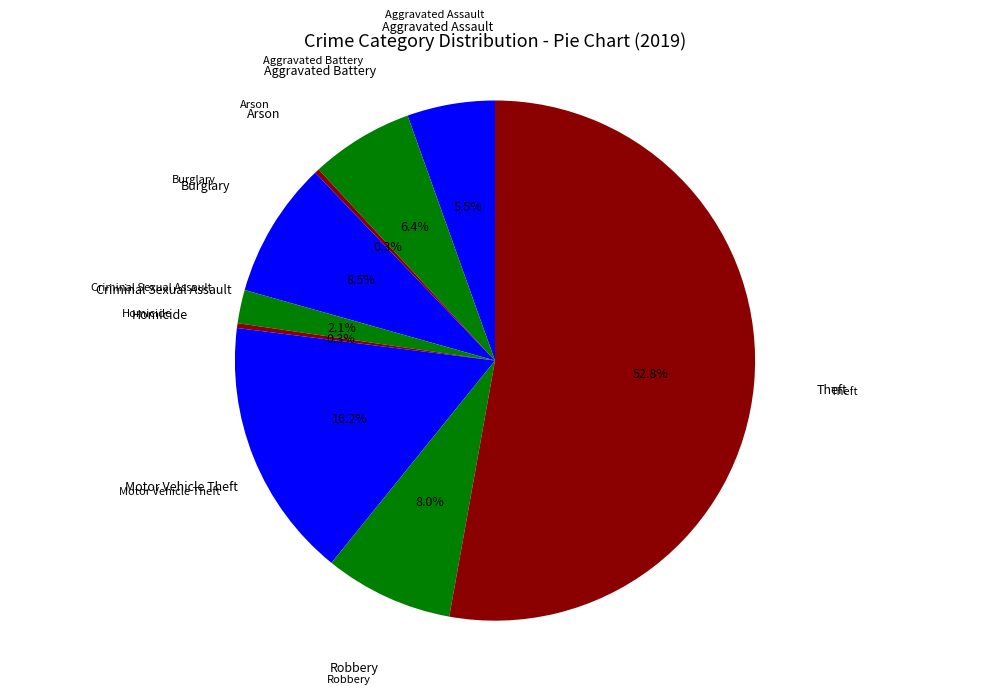

Which category accounts for the majority?

Theft